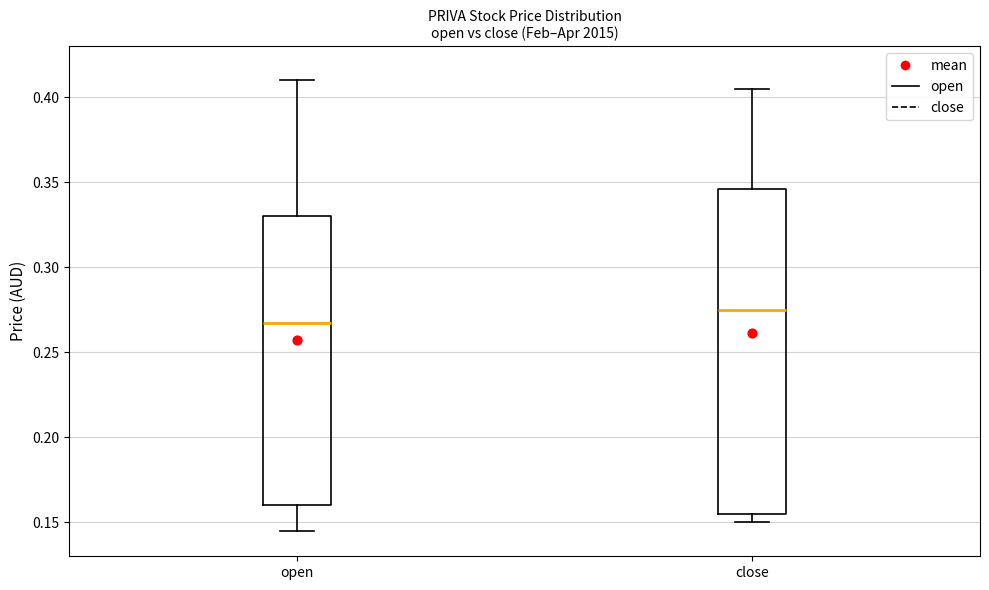

Where is the lower edge of the box for close on the y-axis? The values are not printed on the chart, so give them approximately, as read against the axis.

0.155